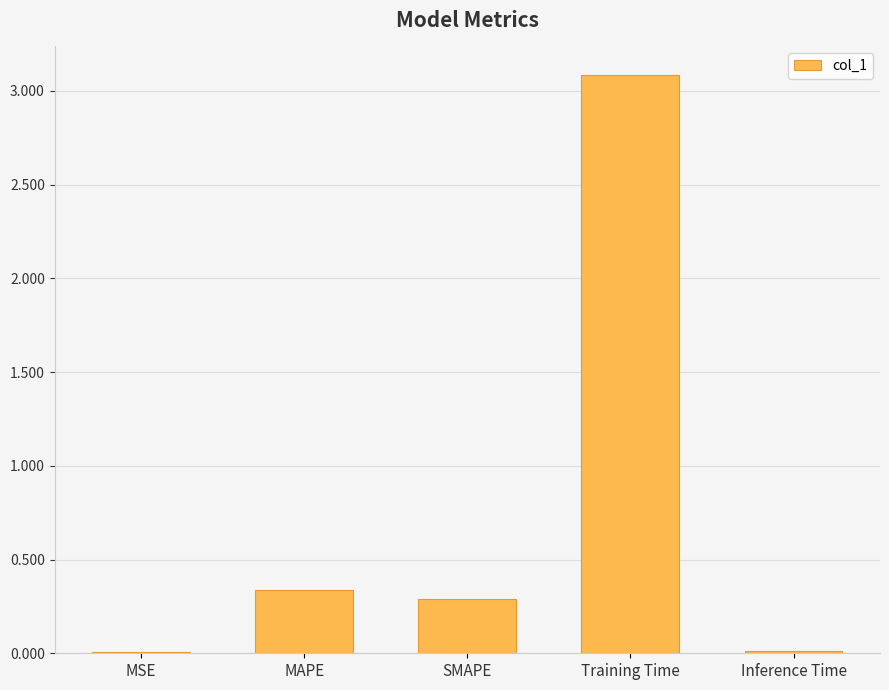

What value does the data have at Training Time?

3.1